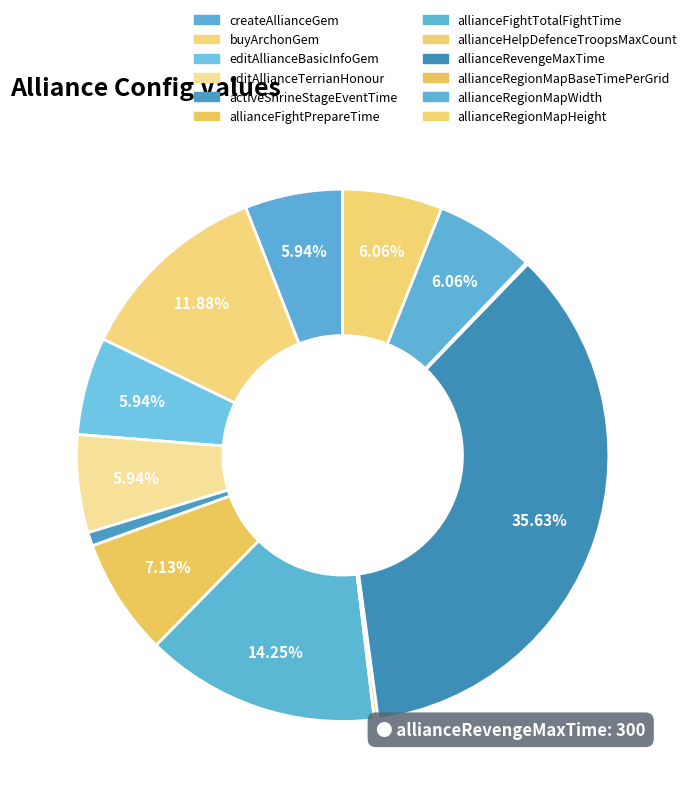

Is there any slice that represents more than half of the pie?

No